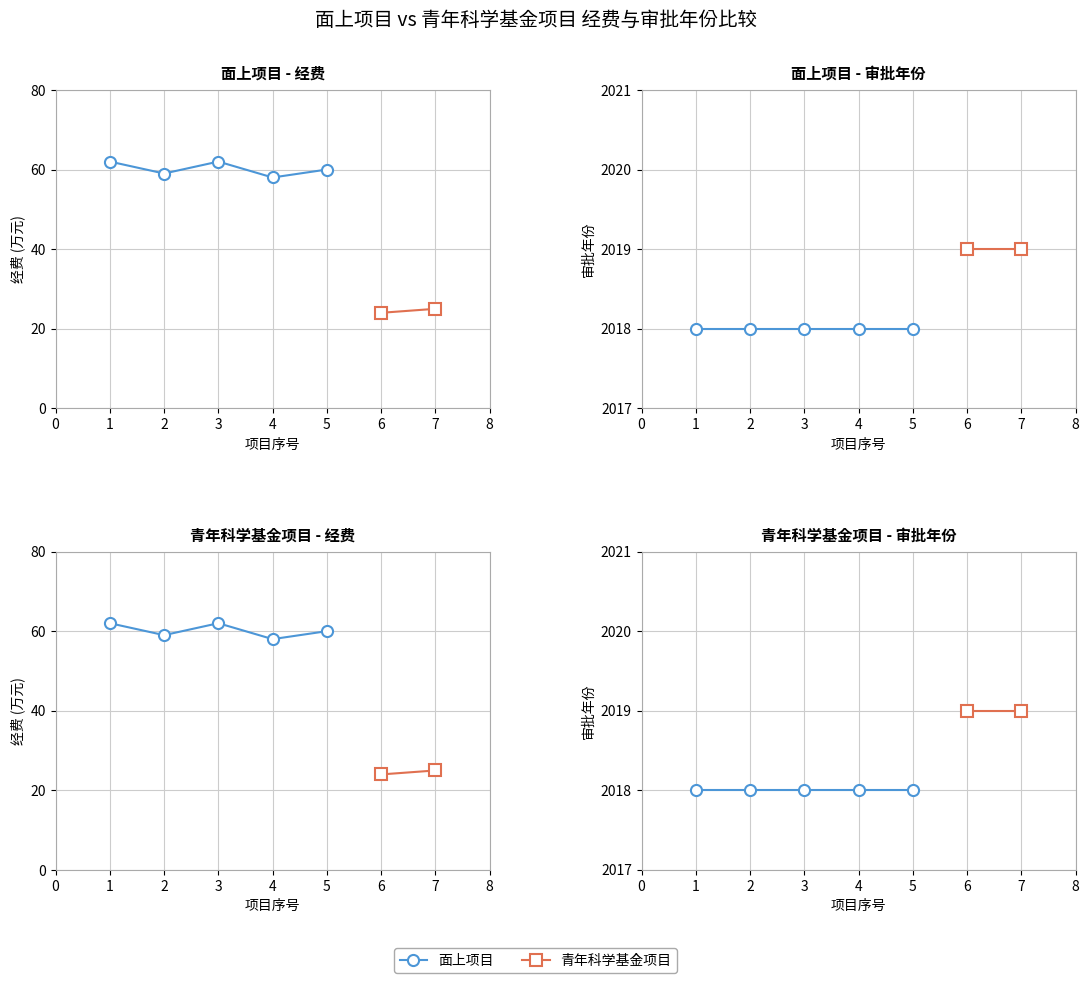

The value of approveYear at 5 is 1117. True or false?

False